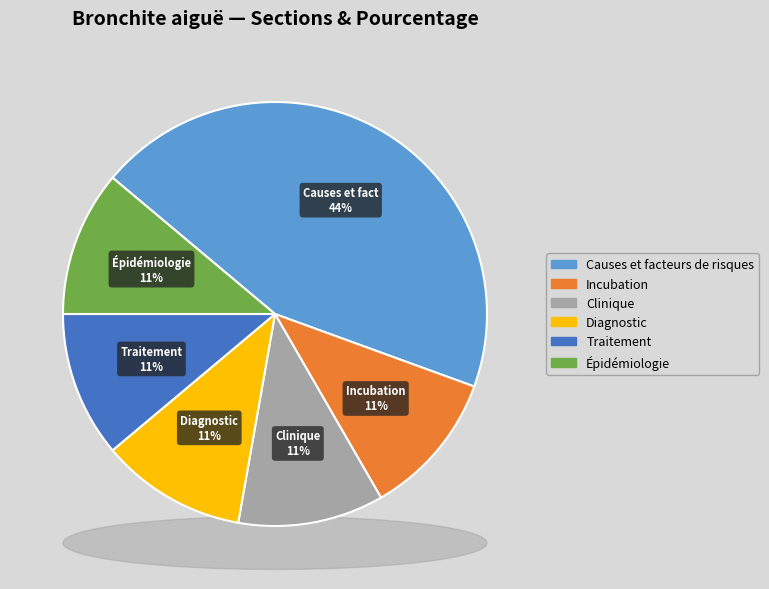

Is it true that Diagnostic is 11% of the pie?

True